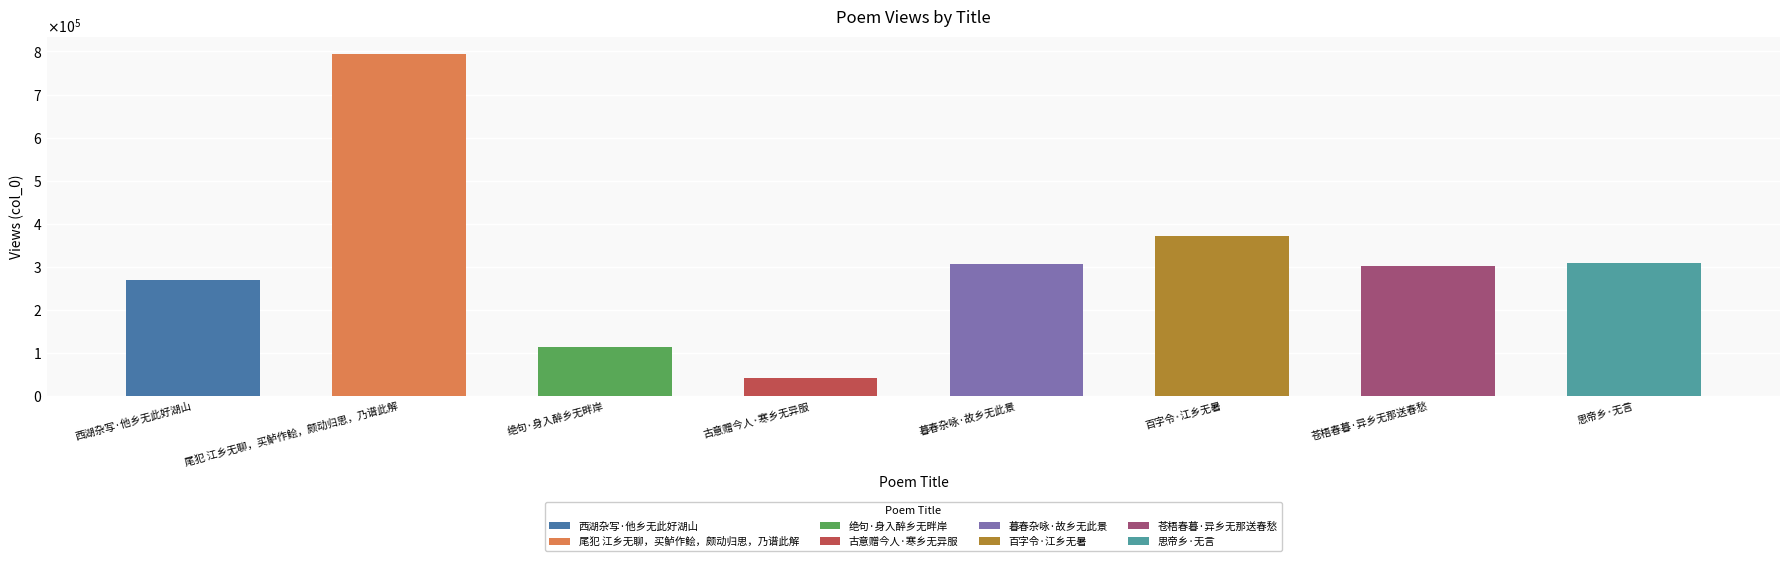

The chart shows a value of 308511 at 思帝乡·无言. True or false?

True